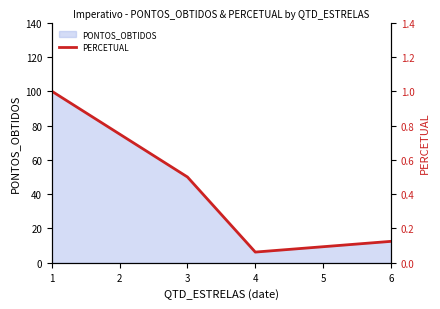

Reading left to right, list all the values displayed in this chart.

1.0	0.8	0.5	0.1	0.1	0.1